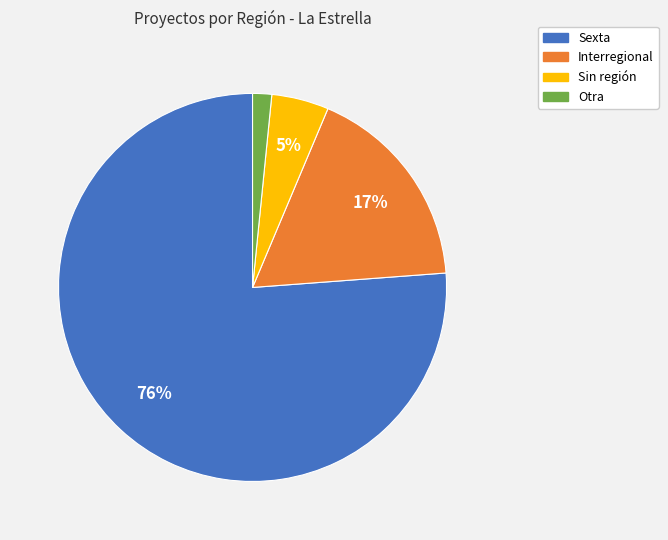

Which category has the smallest portion of the pie?

Otra